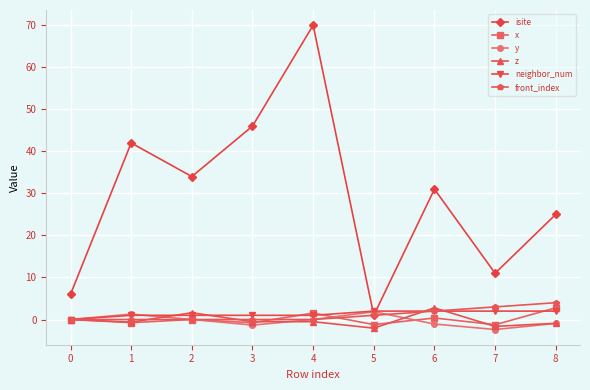

What is the value of the z point at the 9th from the left?

-0.9